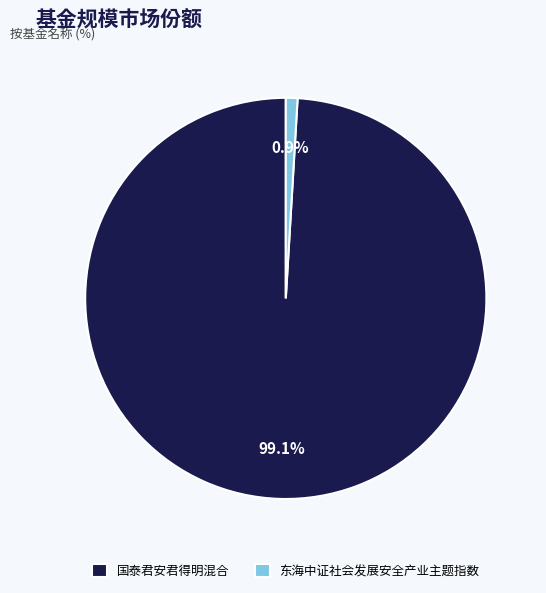

Between 东海中证社会发展安全产业主题指数 and 国泰君安君得明混合, which is larger?

国泰君安君得明混合